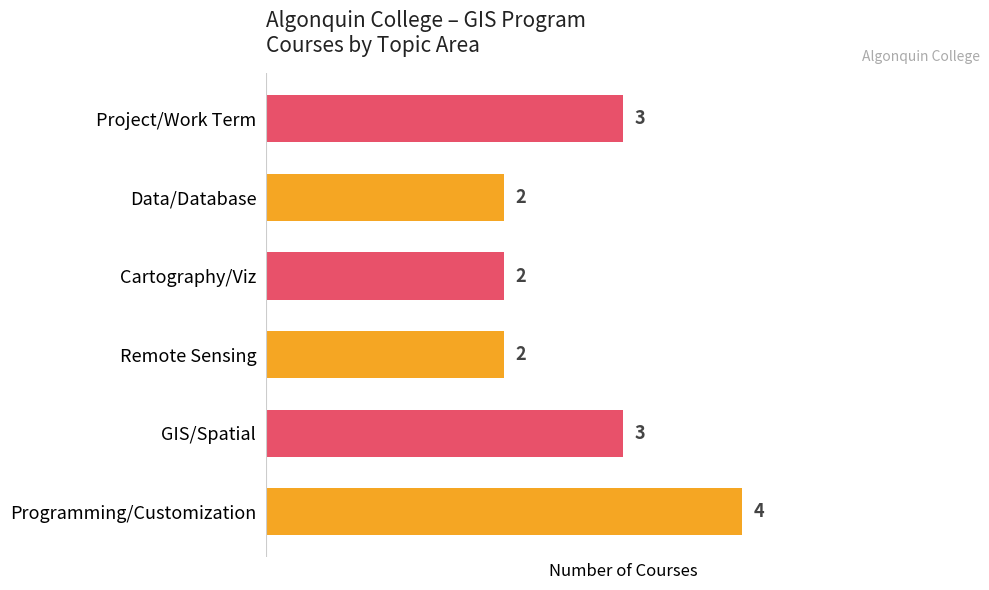

Reading bottom to top, what are all the values shown in this chart?

4	3	2	2	2	3